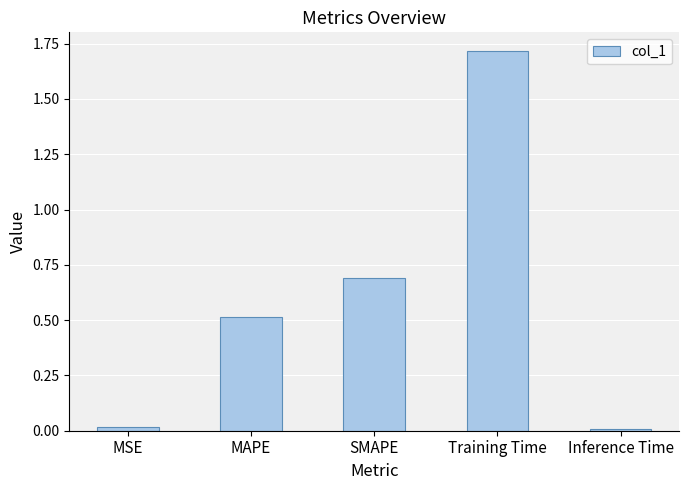

Between Inference Time and MAPE, which is larger?

MAPE